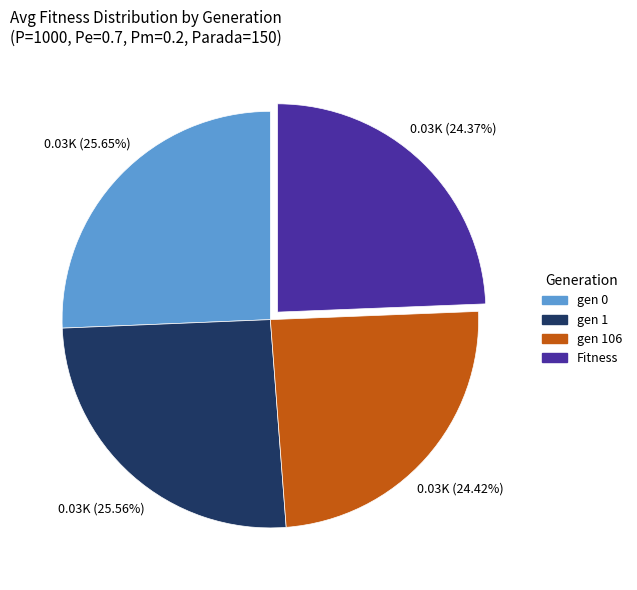

How many segments does this pie chart have?

4